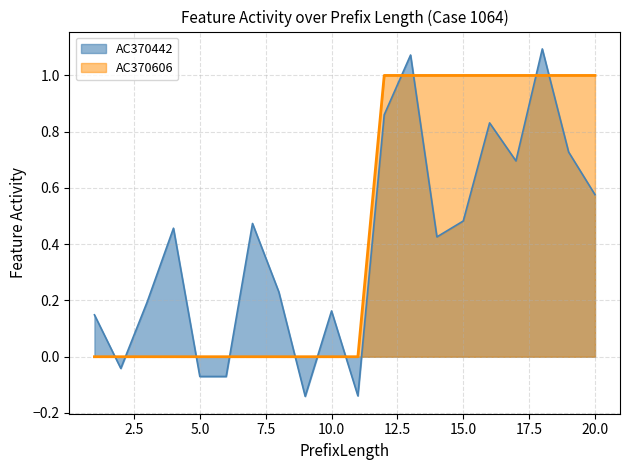

Rank the series by their maximum value, from highest to lowest.

AC370442, AC370606